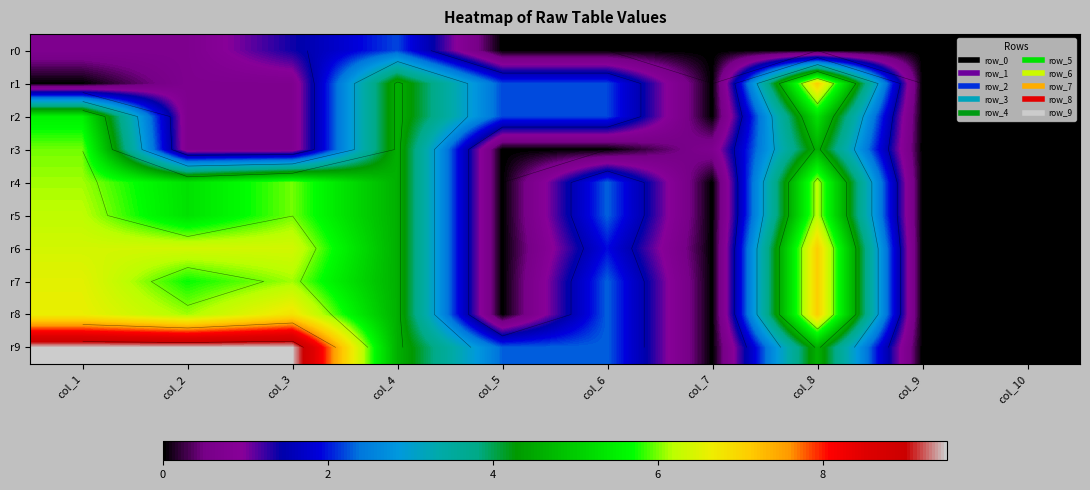

At which label is r9 closest to 4?

col_4